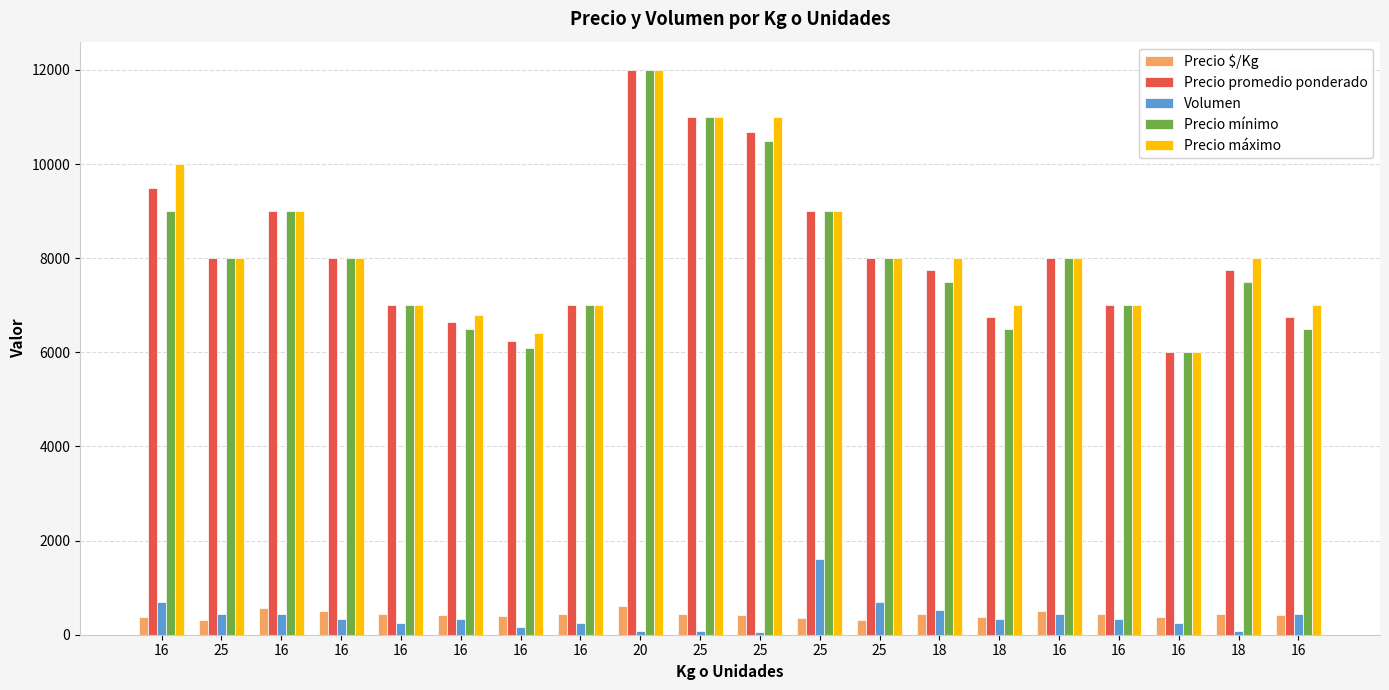

True or false: Precio máximo has a value of 7000 at 16.

True